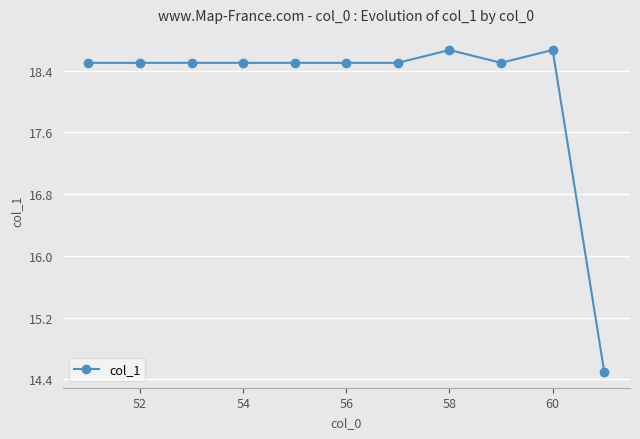

What is the smallest value displayed?

14.5